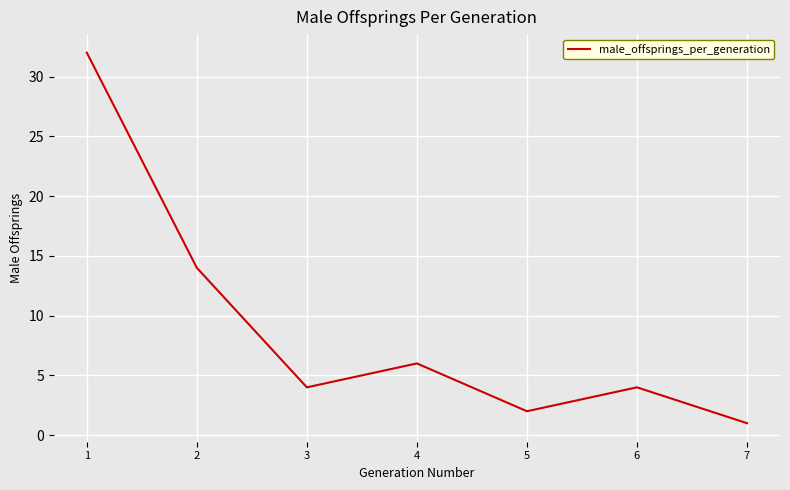

What is the ratio of the value at 2 to the value at 3?

3.5